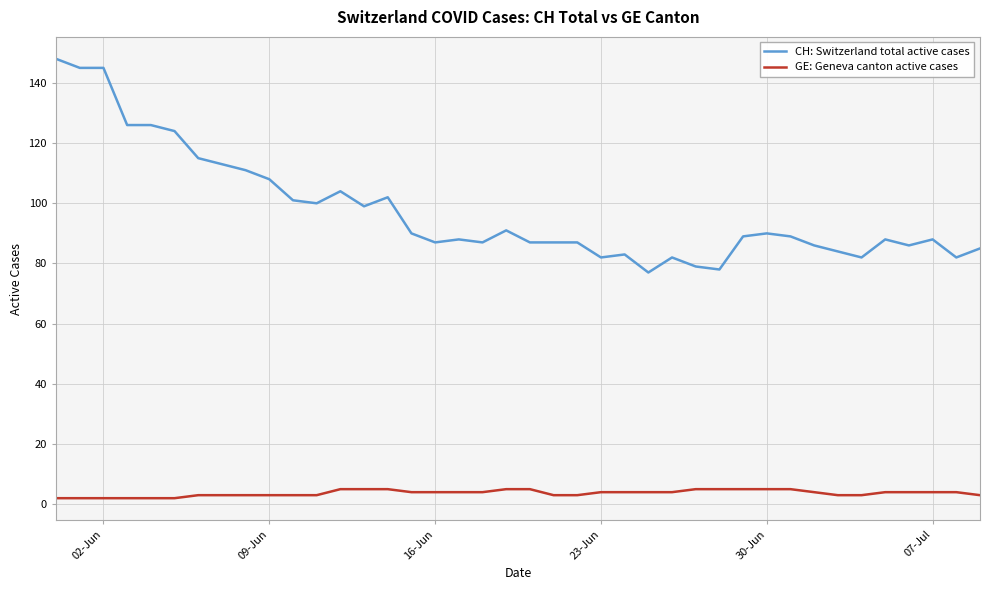

What is the average value of the CH: Switzerland total active cases series?

98